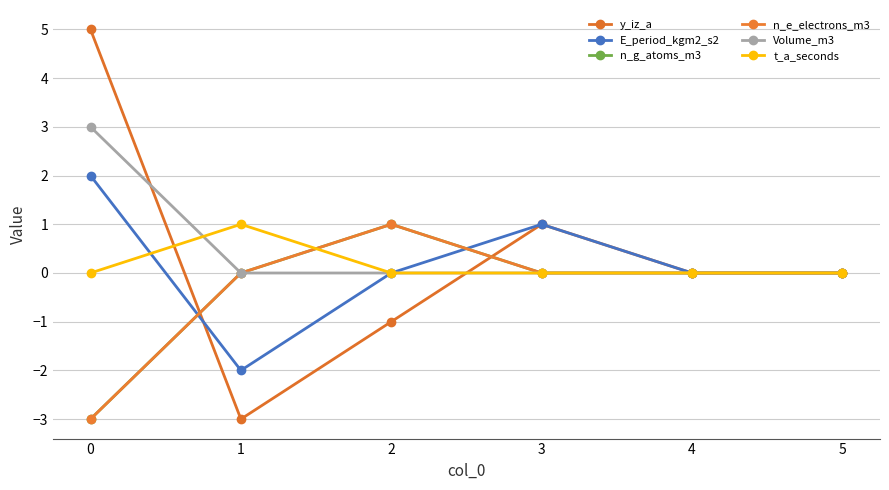

Does the chart have visible grid lines?

Yes